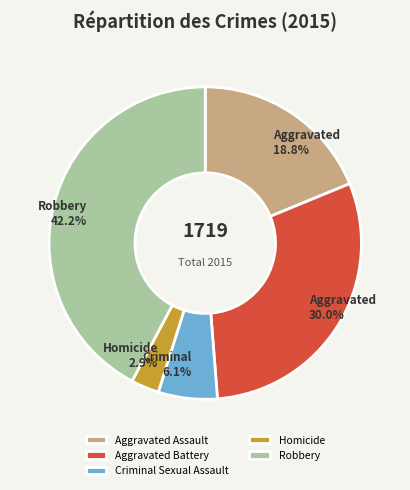

Which has a higher value, Aggravated Battery or Criminal Sexual Assault?

Aggravated Battery